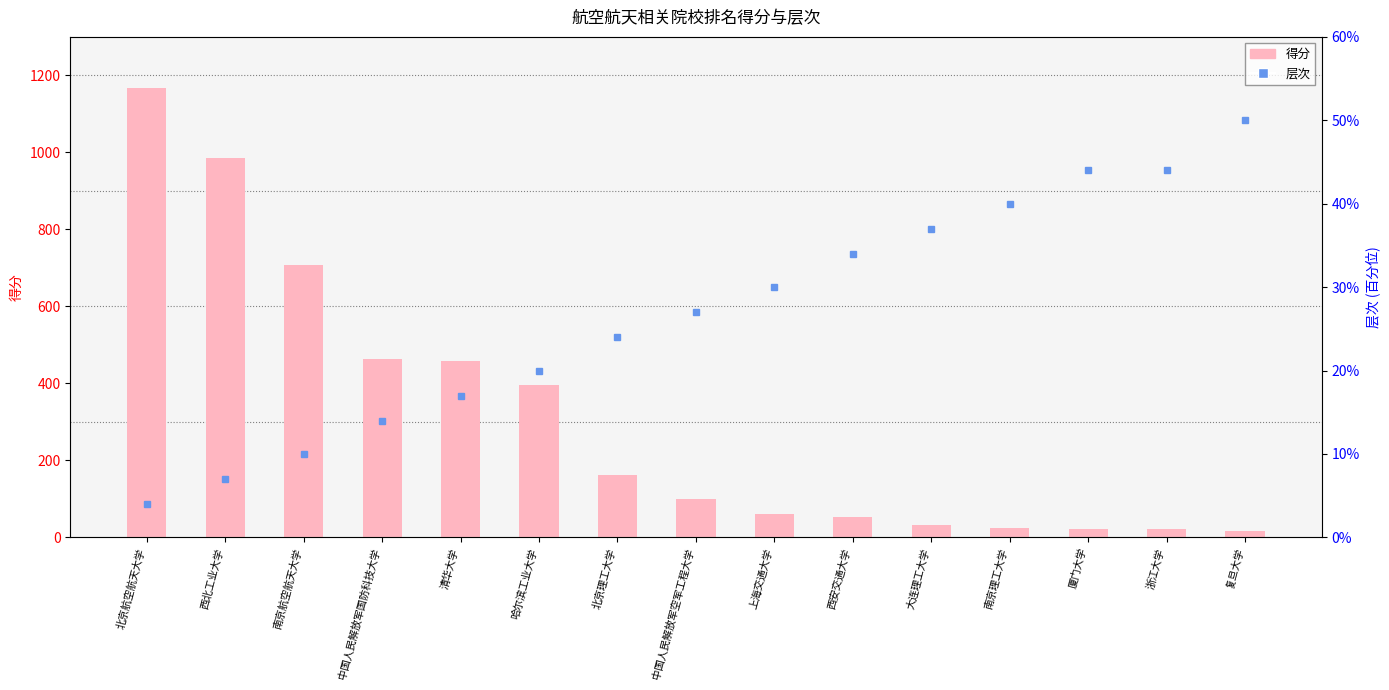

At which label does 层次 reach its minimum?

北京航空航天大学